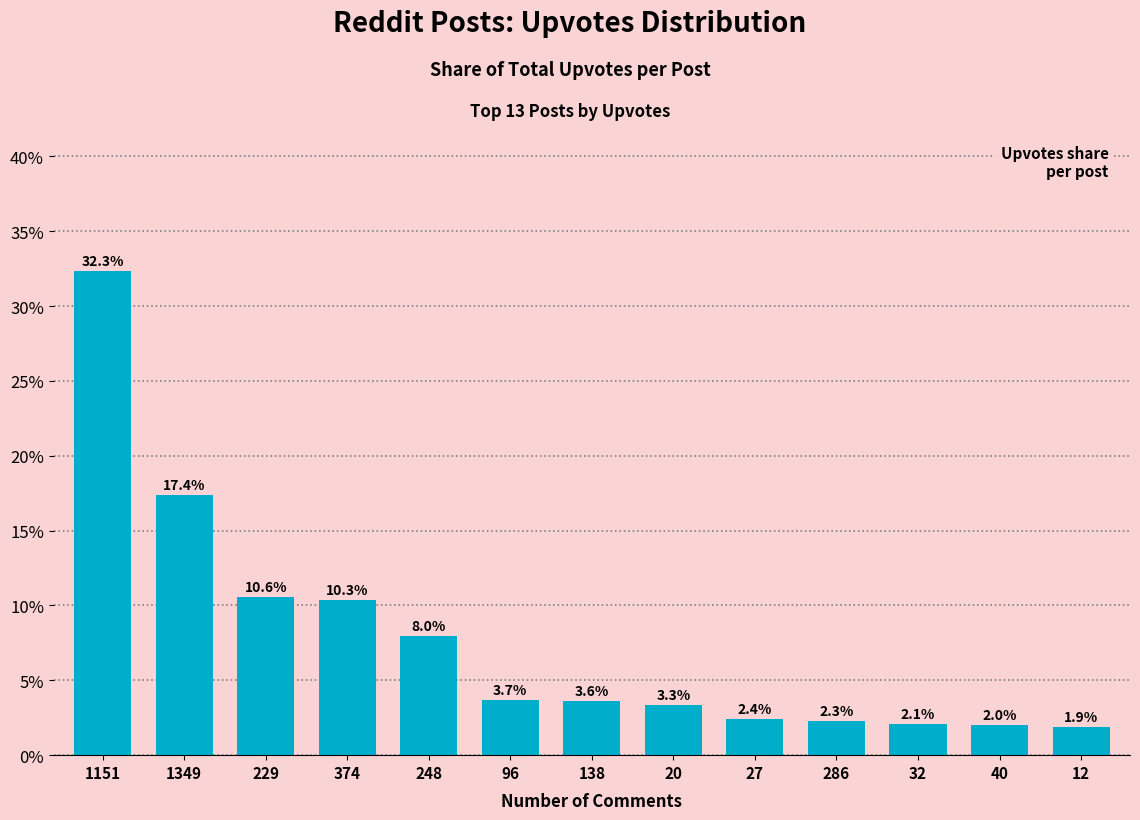

Are the bars horizontal?

No